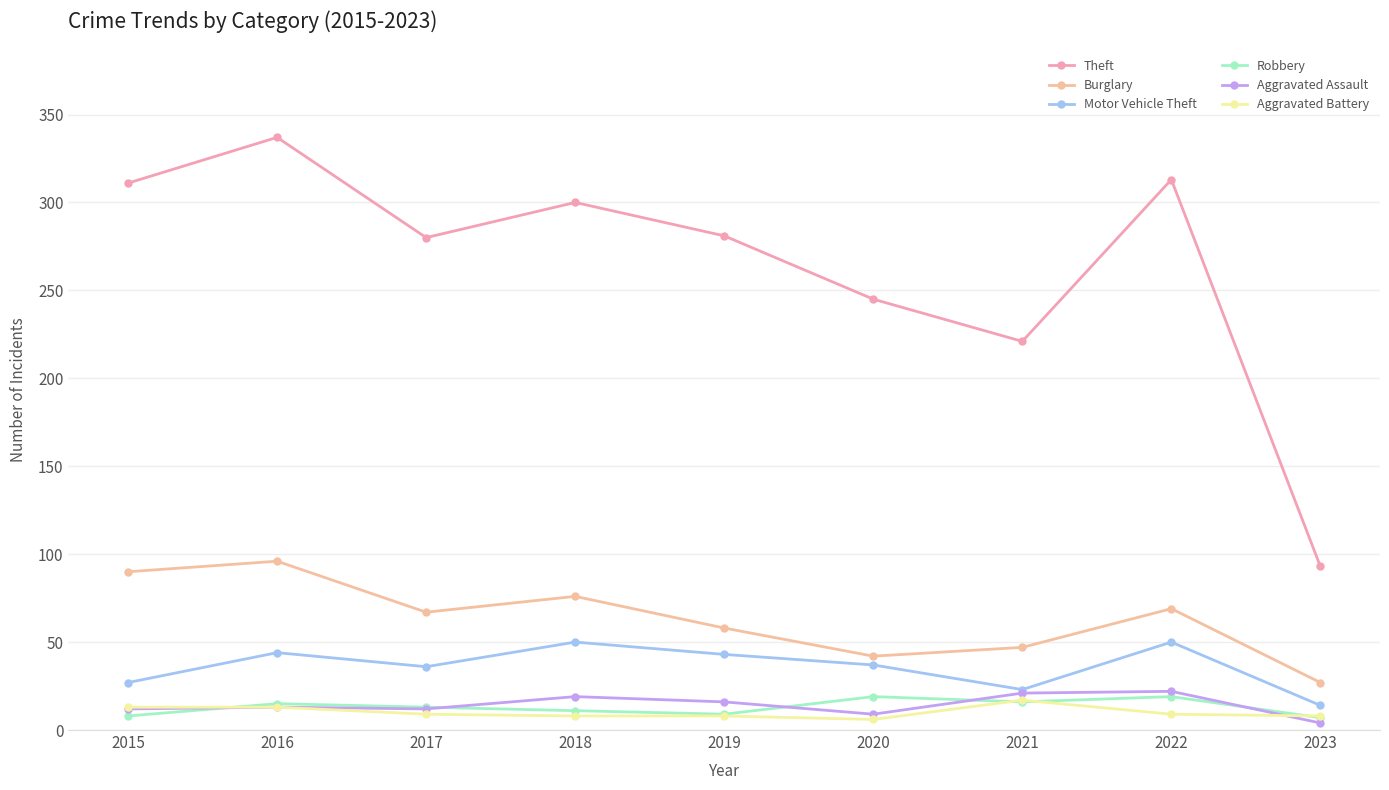

What is the value of the Motor Vehicle Theft point at the 2nd from the left?

44